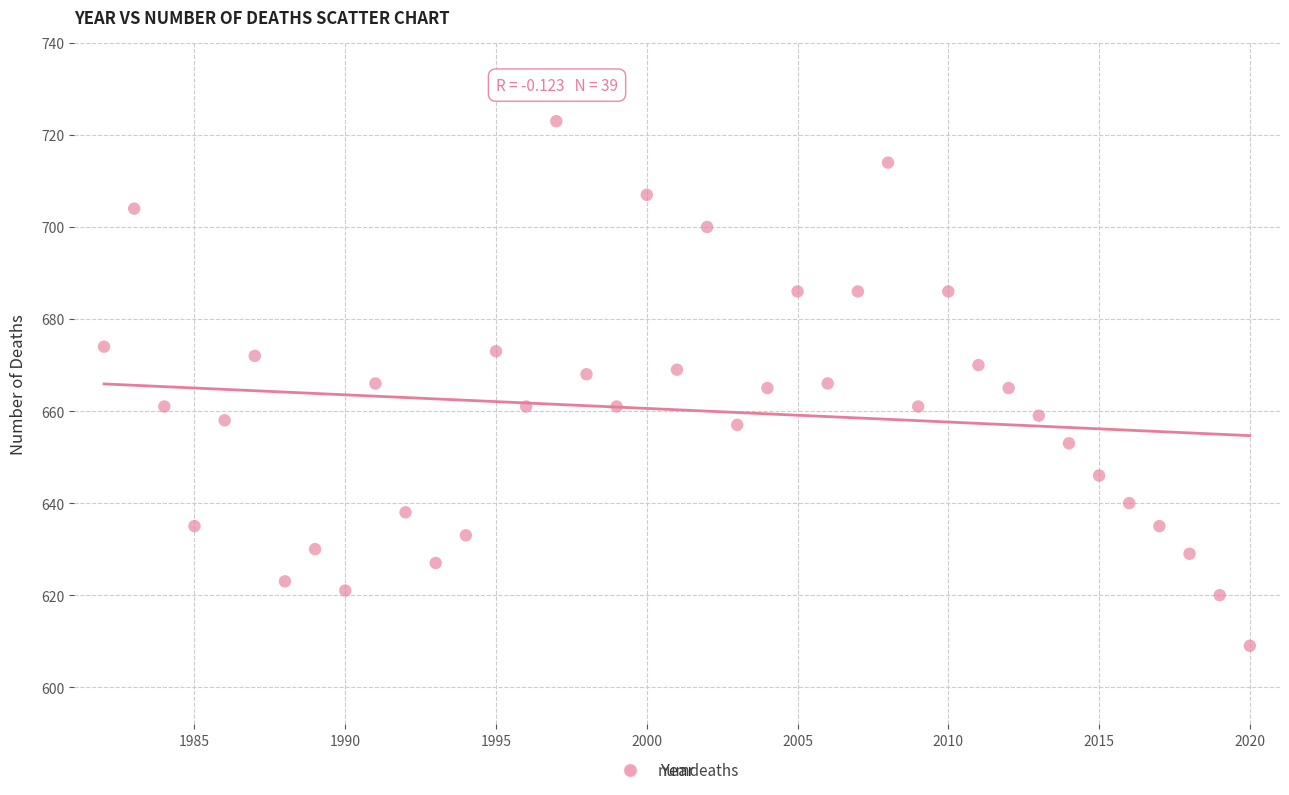

What is the range of Y values (max minus min)?

114